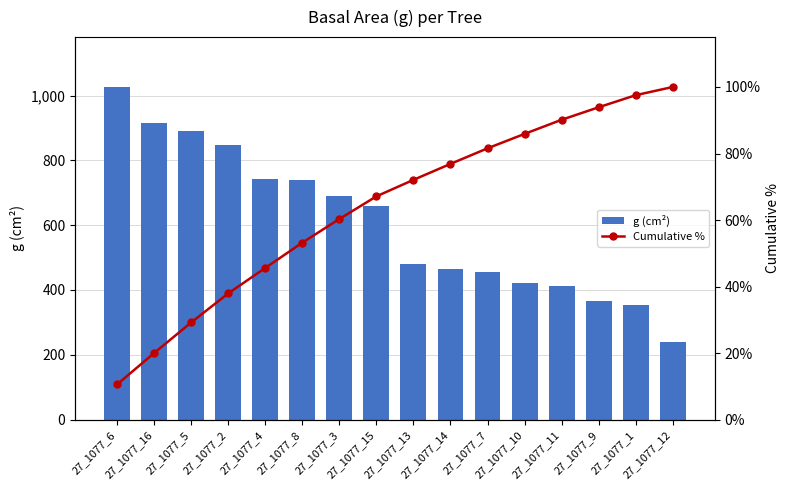

Reading right to left, list all the values displayed in this chart.

g (cm²): 27_1077_12=239.2	27_1077_1=353.0	27_1077_9=364.7	27_1077_11=411.9	27_1077_10=420.9	27_1077_7=454.3	27_1077_14=465.7	27_1077_13=481.1	27_1077_15=660.5	27_1077_3=690.5	27_1077_8=737.8	27_1077_4=742.6	27_1077_2=847.5	27_1077_5=892.0	27_1077_16=916.0	27_1077_6=1026.4
Cumulative %: 27_1077_12=100.0	27_1077_1=97.5	27_1077_9=93.9	27_1077_11=90.1	27_1077_10=85.9	27_1077_7=81.6	27_1077_14=76.9	27_1077_13=72.1	27_1077_15=67.1	27_1077_3=60.3	27_1077_8=53.2	27_1077_4=45.6	27_1077_2=37.9	27_1077_5=29.2	27_1077_16=20.0	27_1077_6=10.6